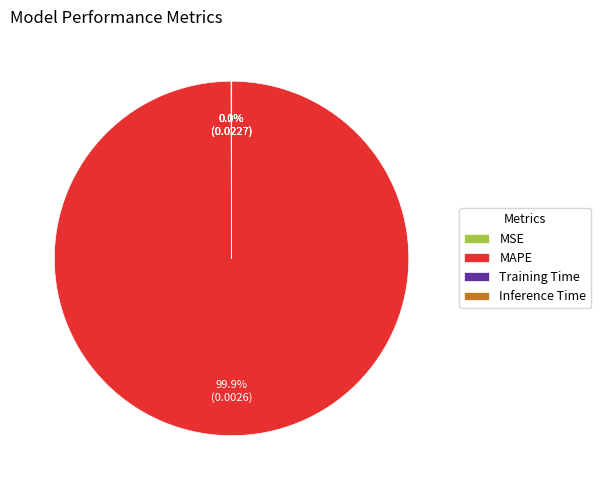

Is there a majority slice in this chart?

Yes